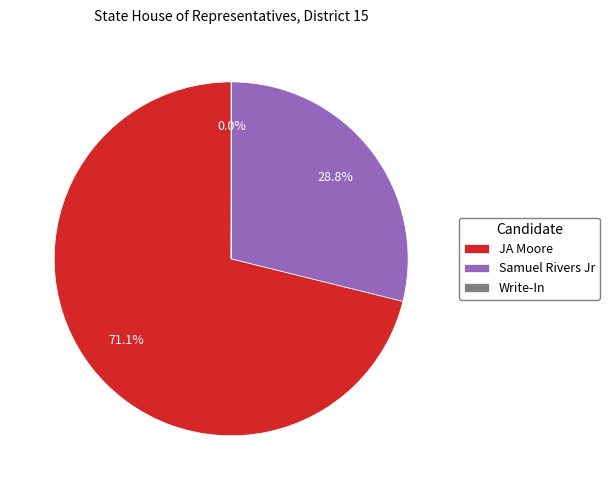

What is the ratio of the value at JA Moore to the value at Samuel Rivers Jr?

2.5